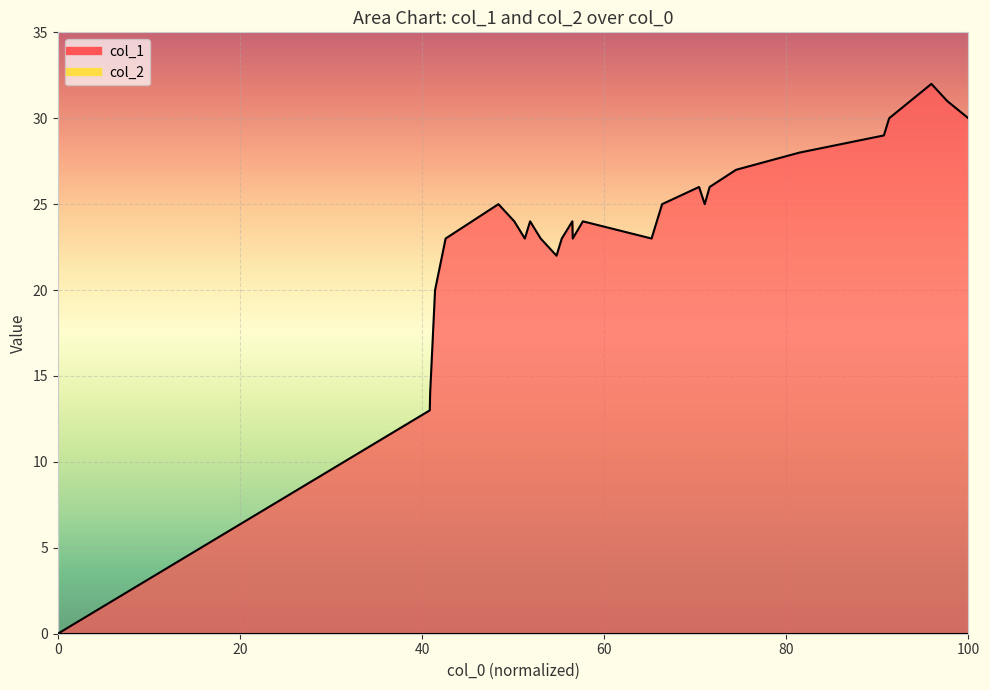

Reading left to right, what are all the values shown in this chart?

0	13	14	20	23	24	25	24	23	24	23	22	23	24	23	24	23	25	26	25	26	27	28	29	30	31	32	31	30